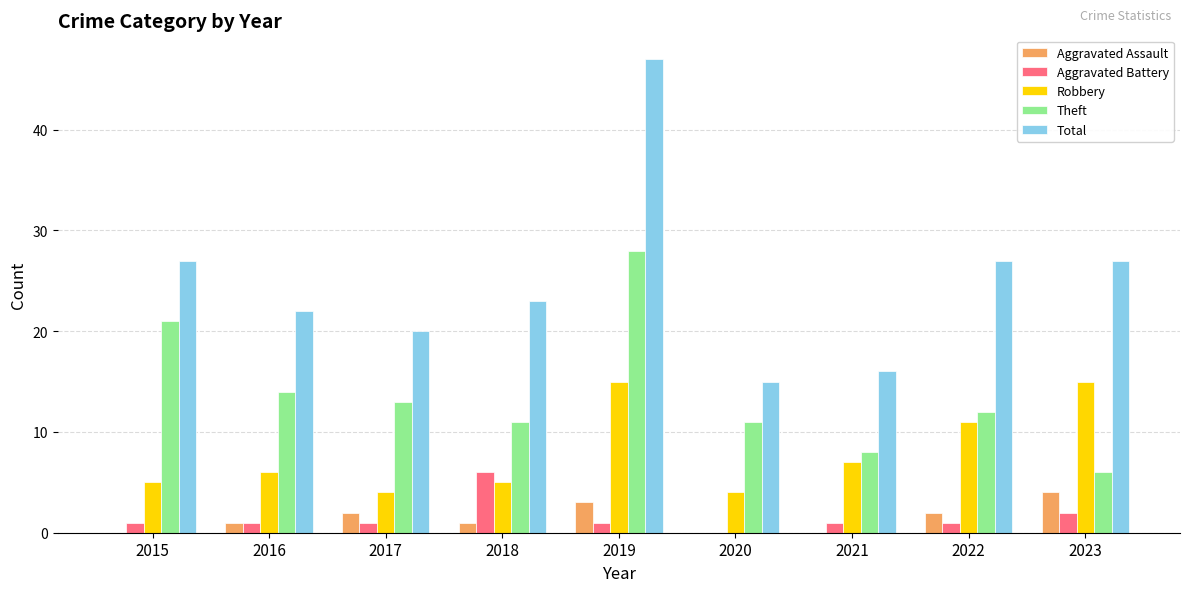

Reading left to right, extract all data points from this chart.

Aggravated Assault: 0	1	2	1	3	0	0	2	4
Aggravated Battery: 1	1	1	6	1	0	1	1	2
Robbery: 5	6	4	5	15	4	7	11	15
Theft: 21	14	13	11	28	11	8	12	6
Total: 27	22	20	23	47	15	16	27	27